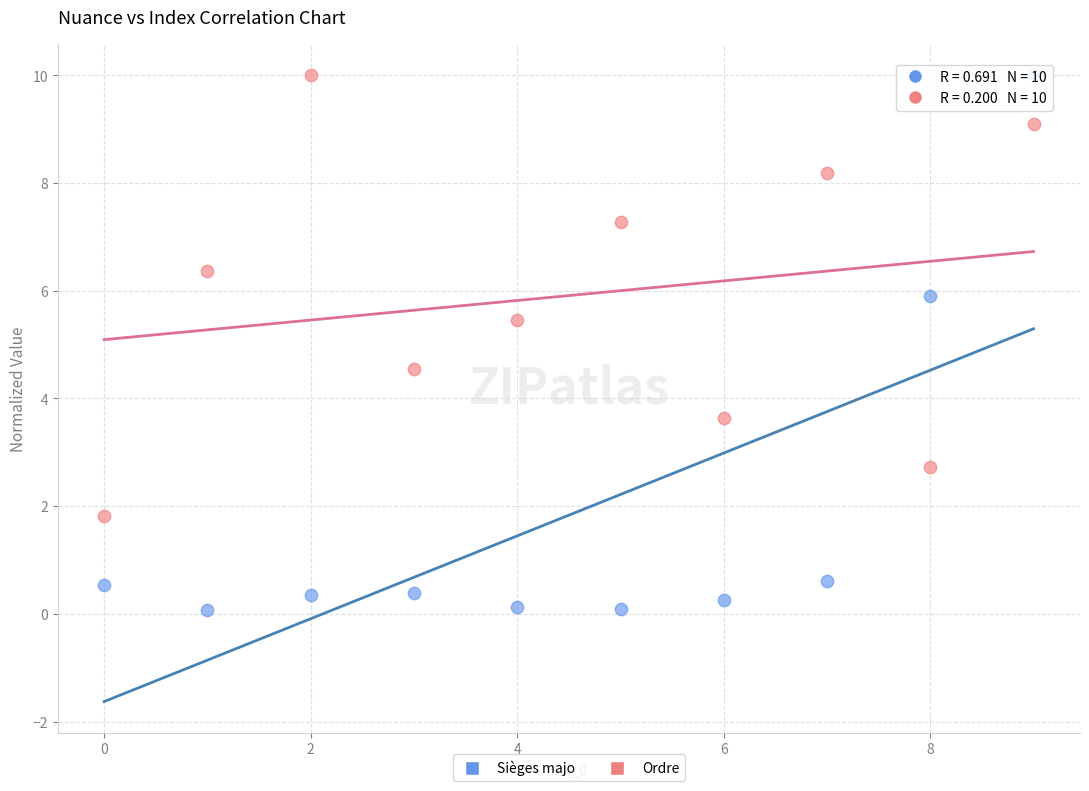

Across all data points, what is the range of Y values (max minus min)?

9.9